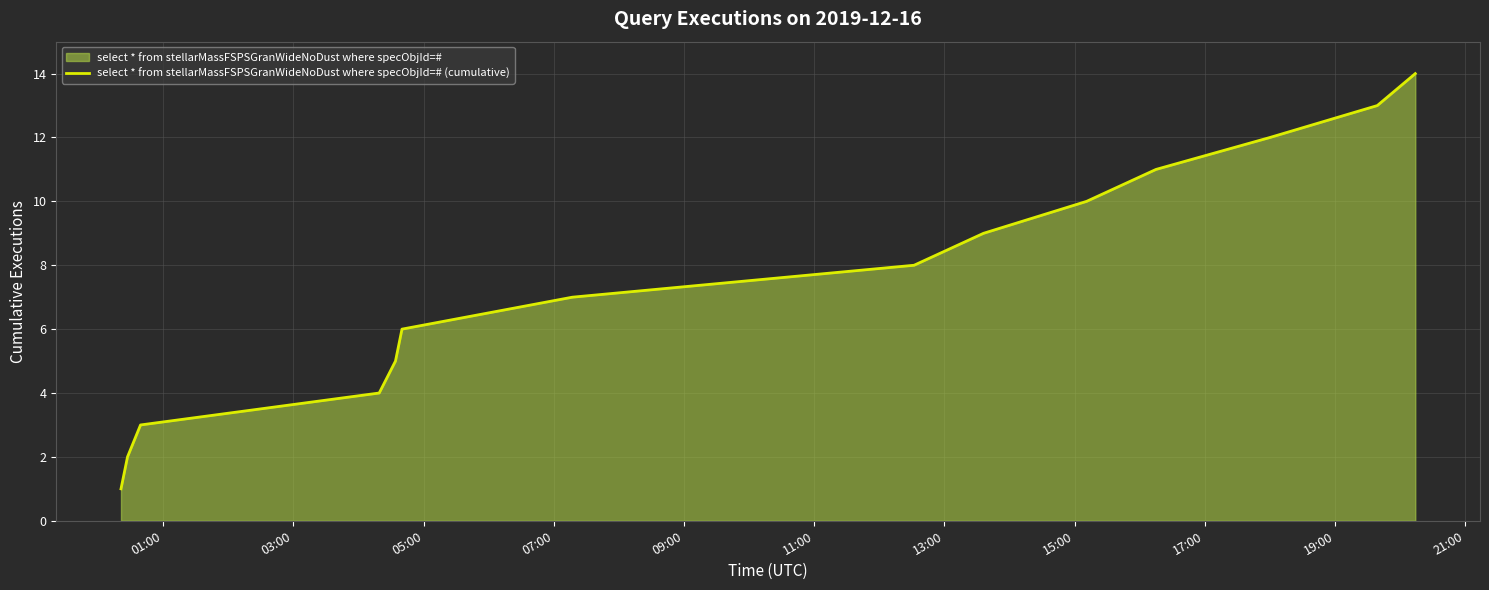

What is the greatest value displayed?

14